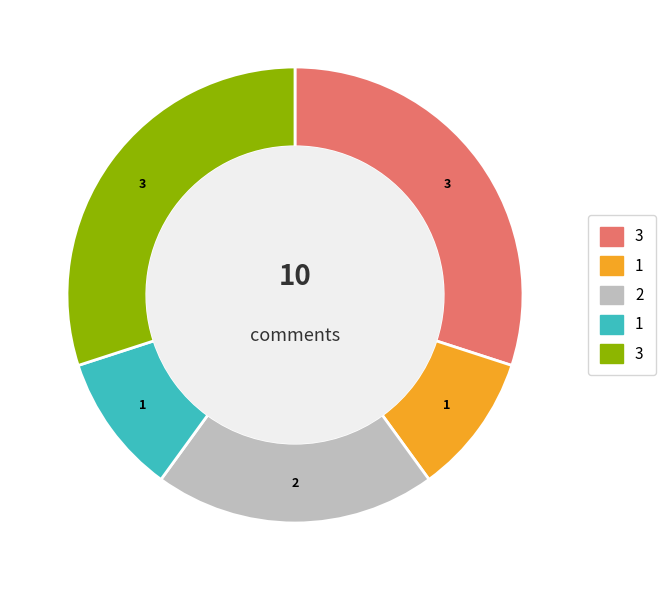

Is there a majority slice in this chart?

No